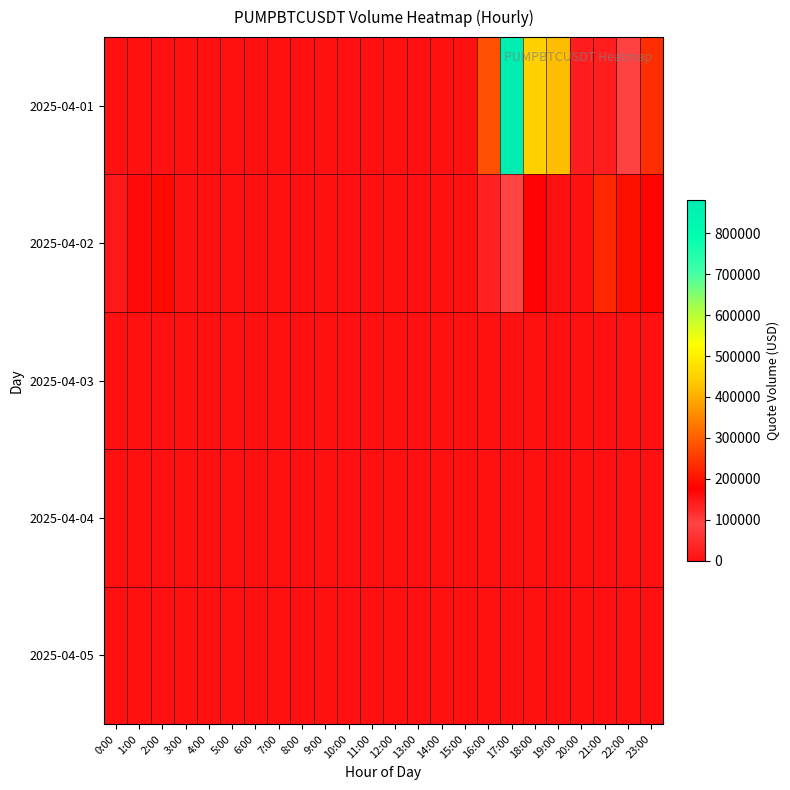

How many data points does each series have?

24